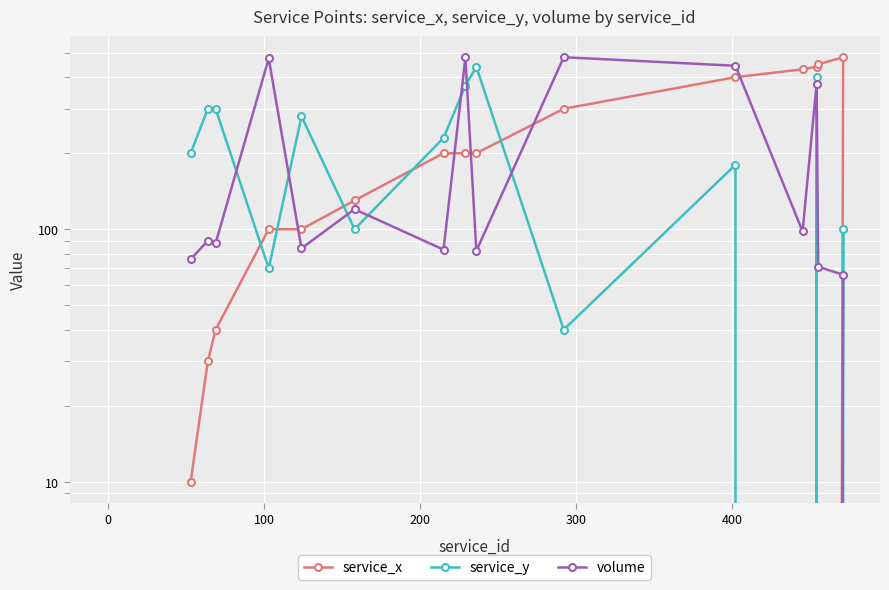

Is this an area chart (filled region under the line)?

No